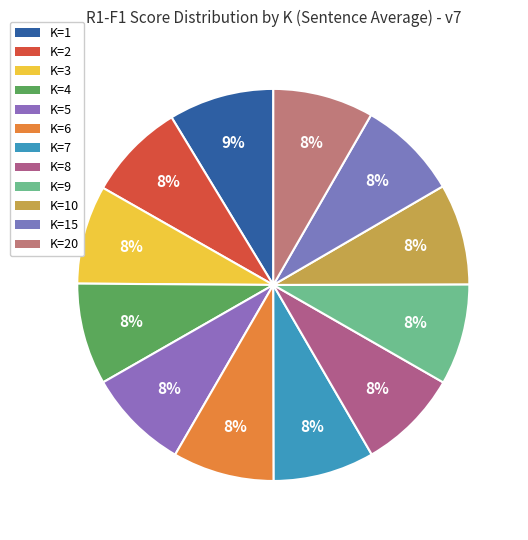

What percentage is the K=20 slice, to the nearest percent?

8%